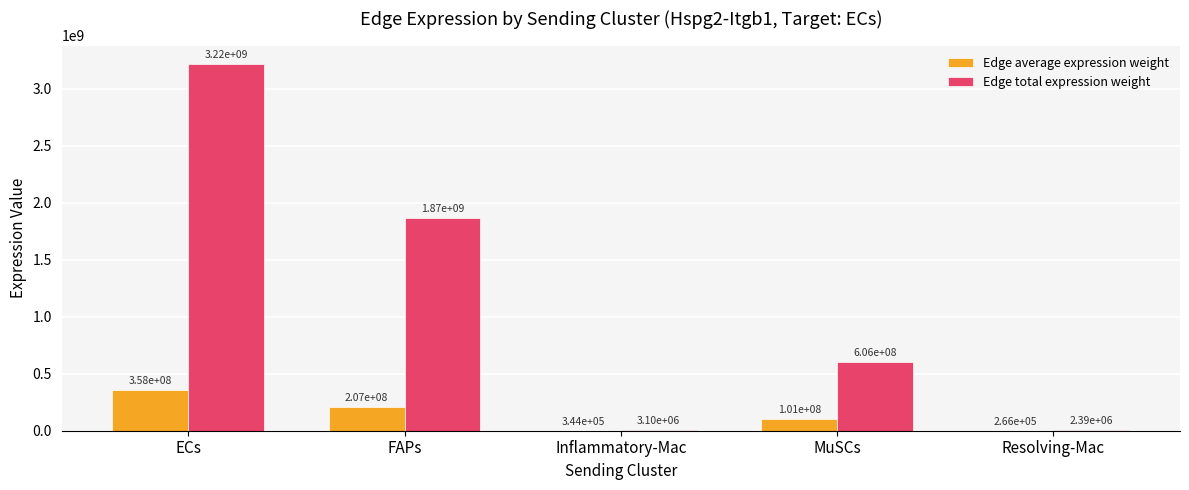

Does the chart contain stacked bars?

No